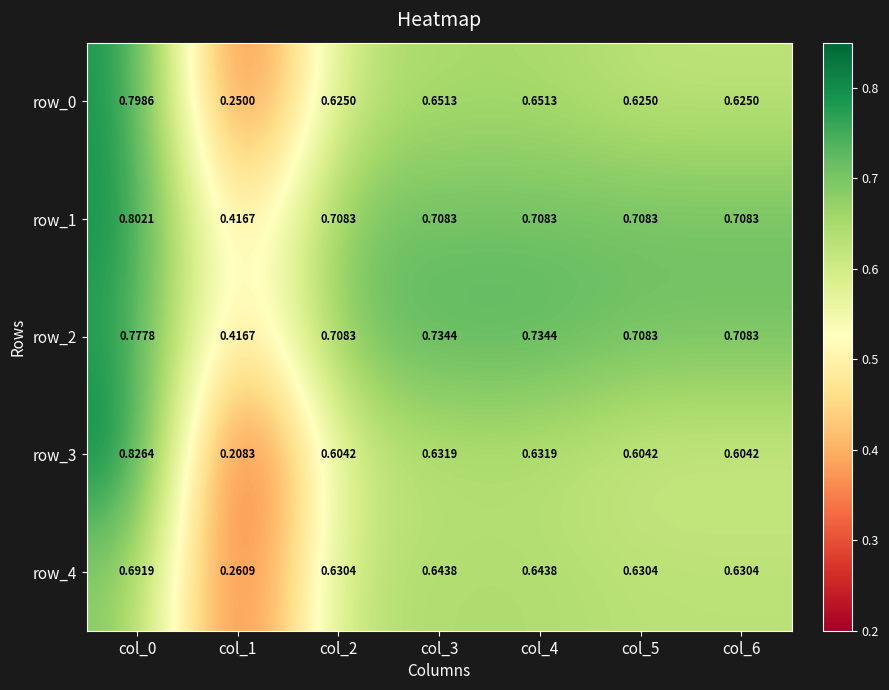

At which category does the chart reach its minimum across all series?

col_1